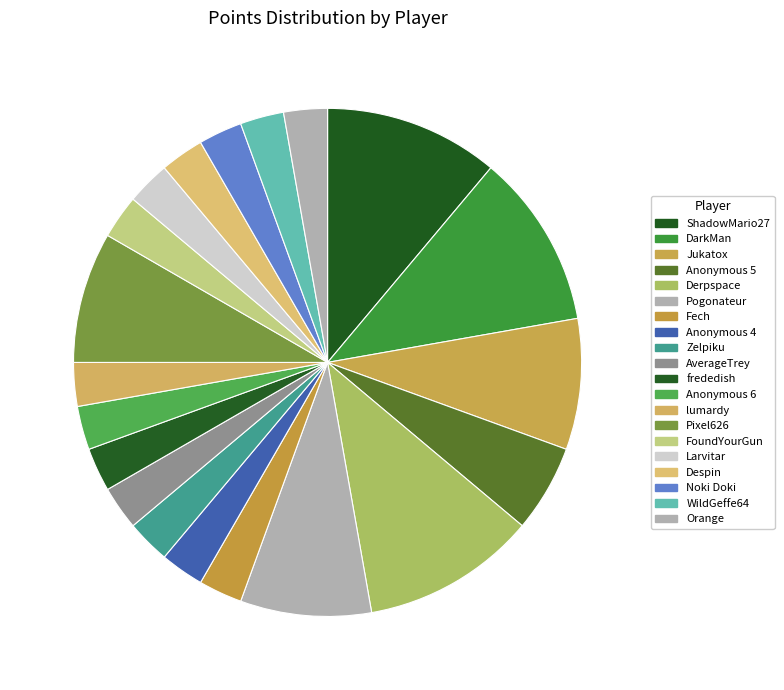

Is there any slice that represents more than half of the pie?

No